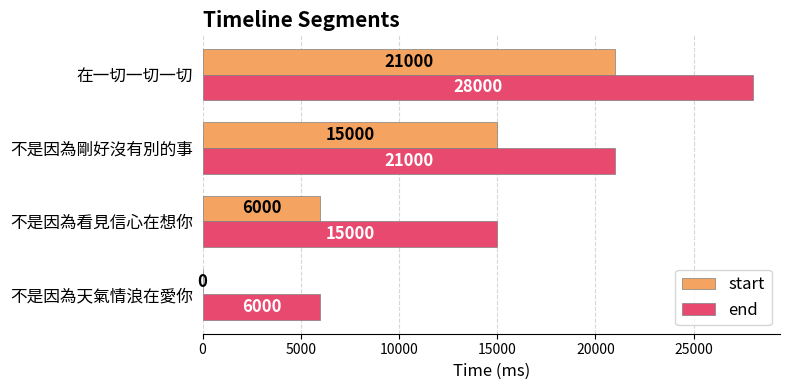

Which label corresponds to the largest value in the chart?

在一切一切一切